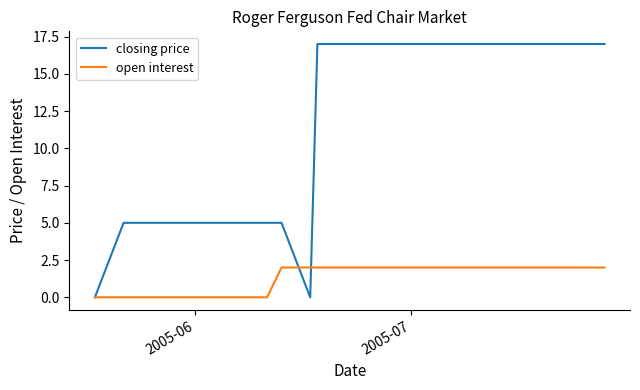

Count the closing price values in the range 5 to 17.

17